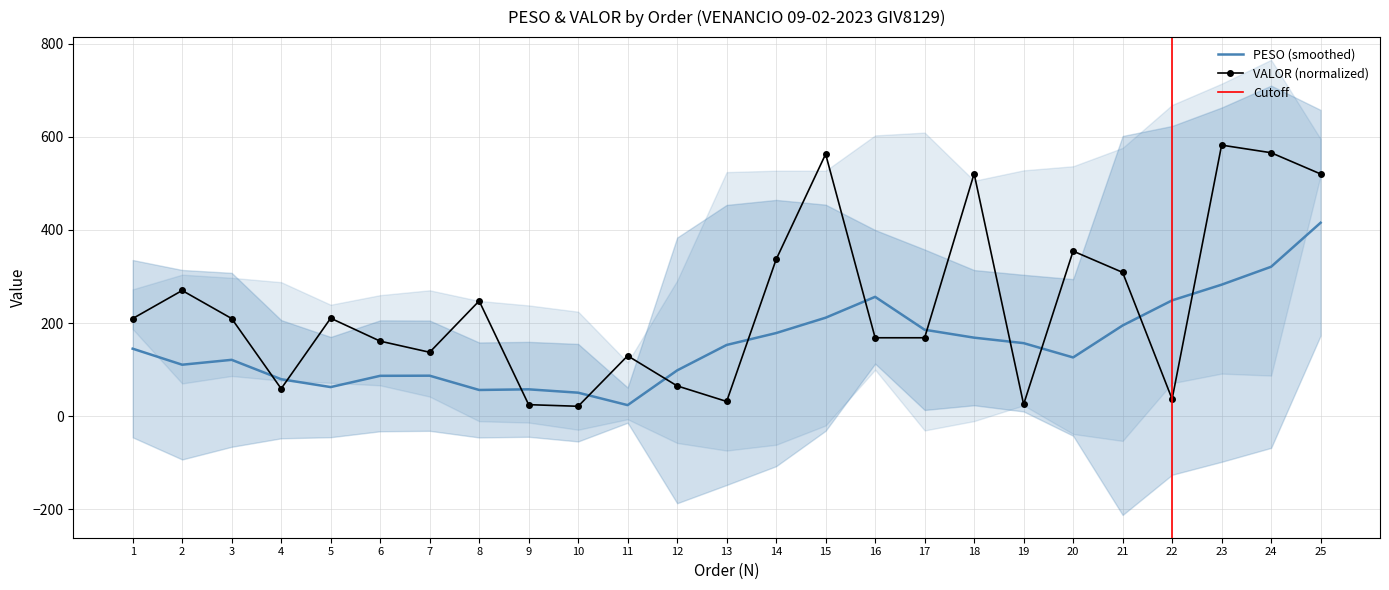

At which category does the data reach its first local valley?

4